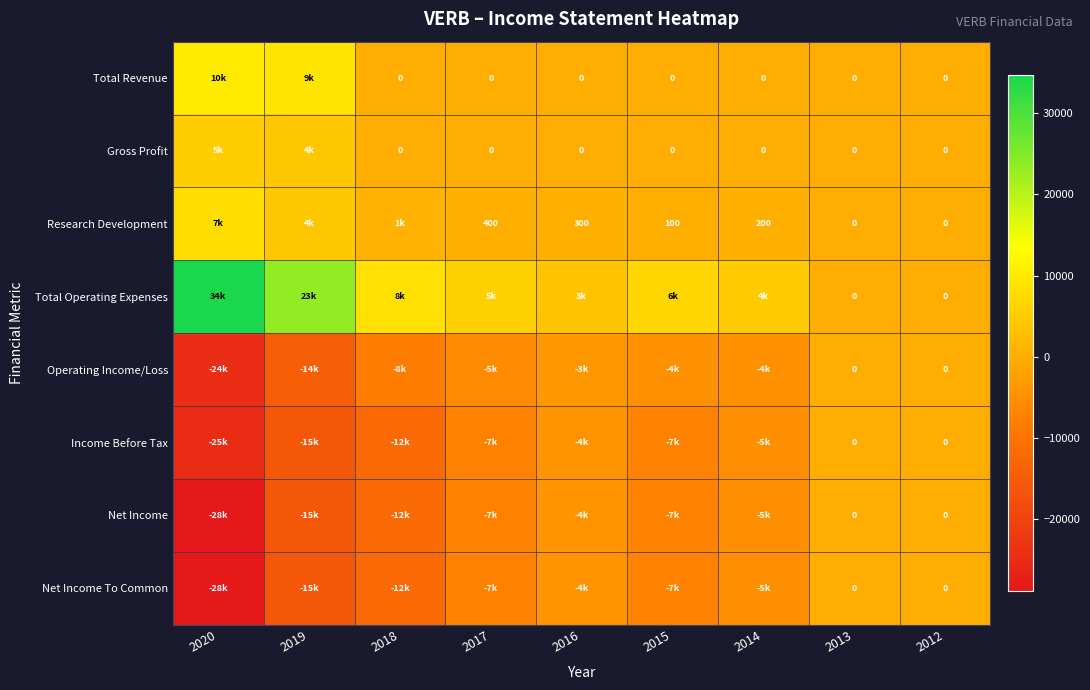

Count the number of data series in this chart.

8